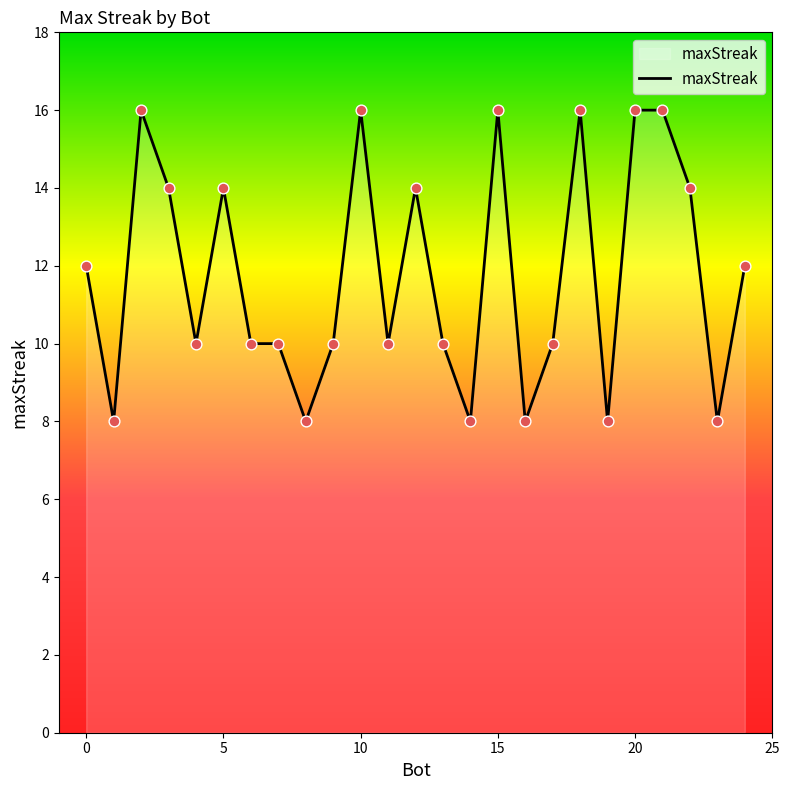

What is the greatest value displayed?

16